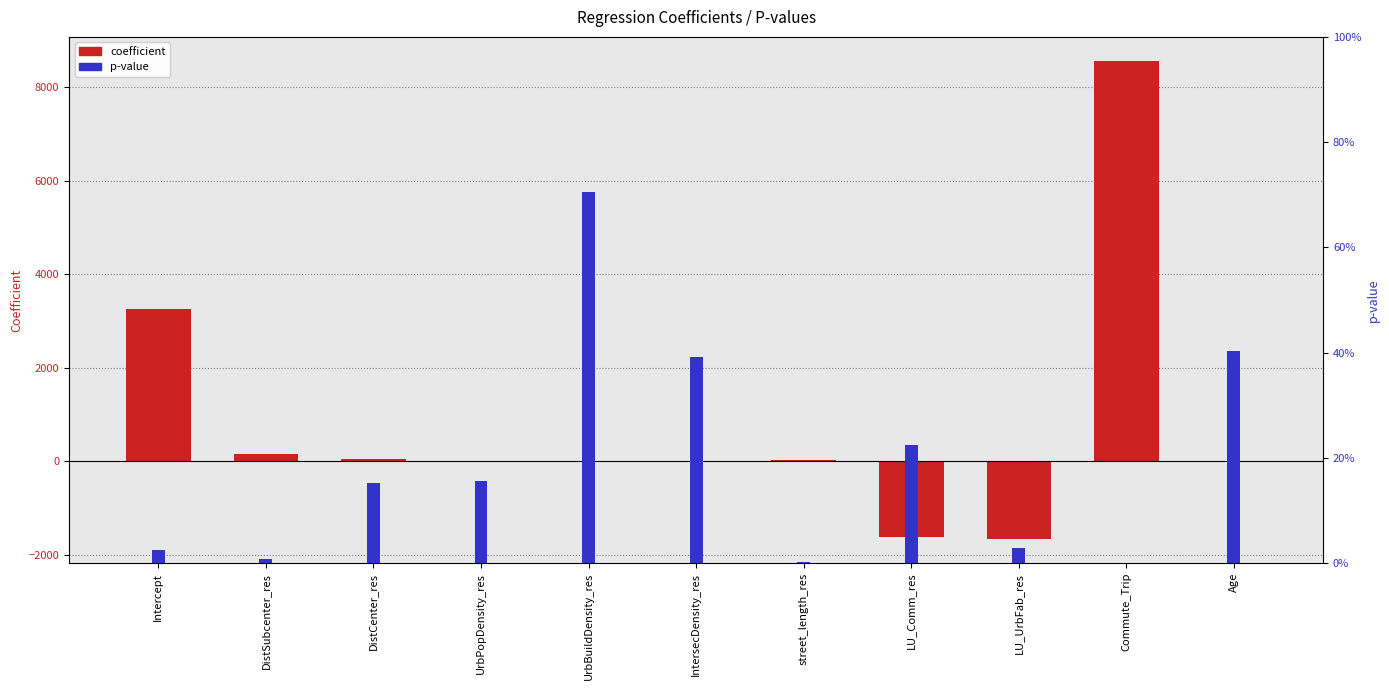

Does the chart contain stacked bars?

No